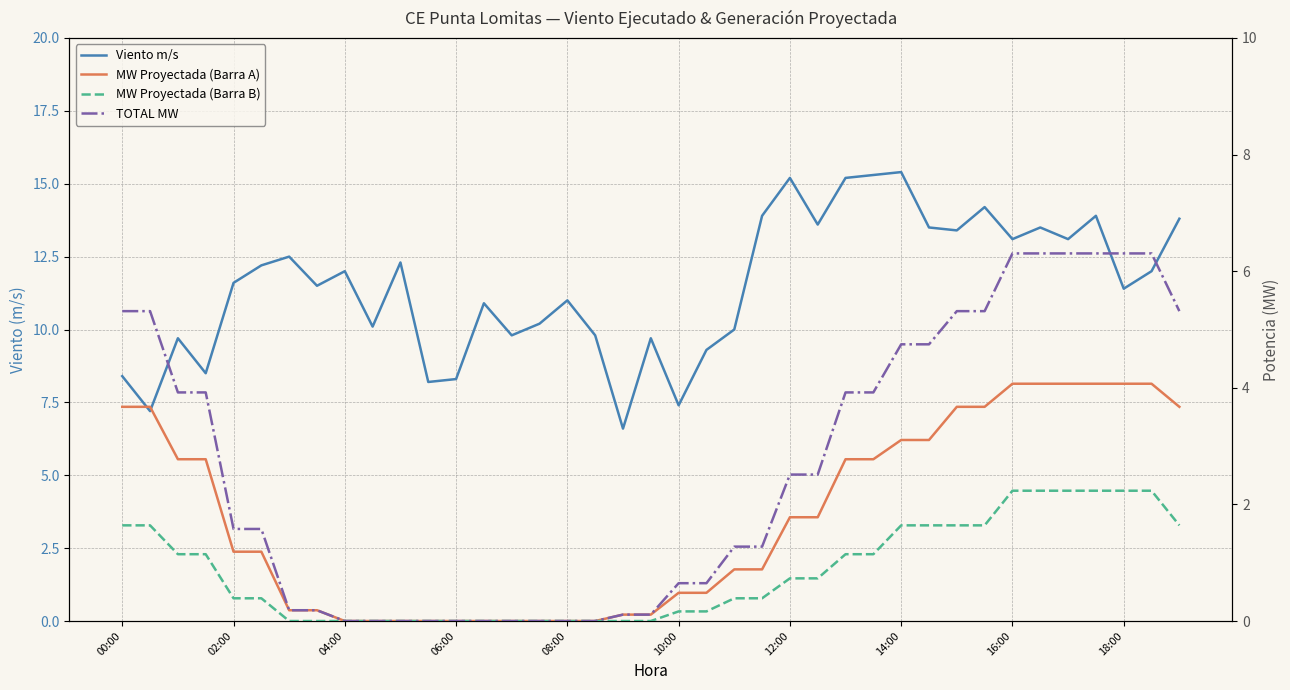

Which category has the highest value across all series?

14:00